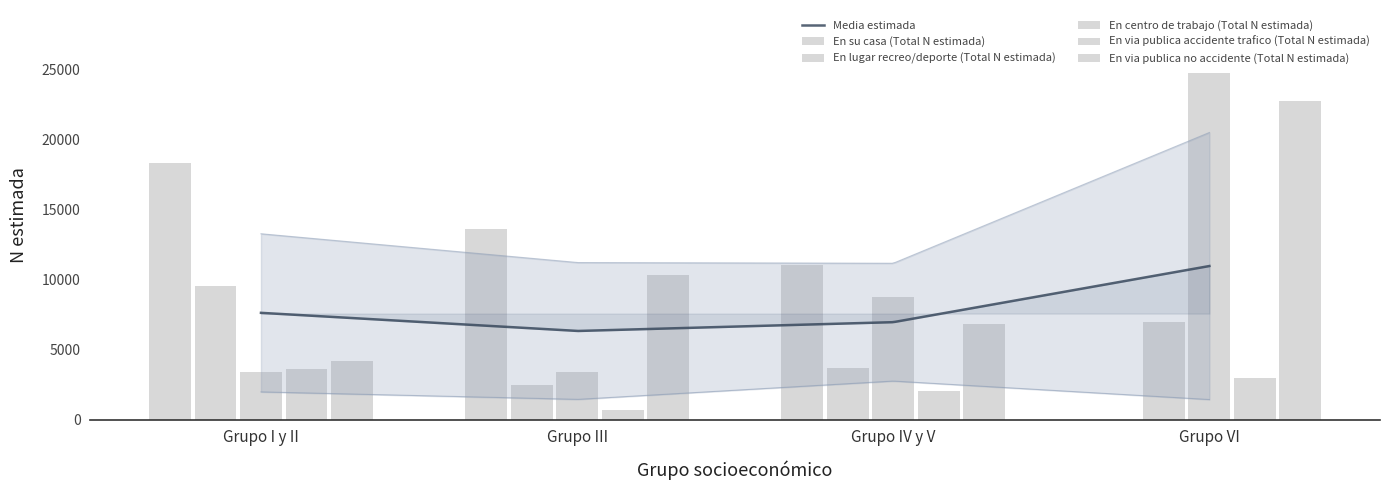

Between Grupo I y II and Grupo VI, which series saw the biggest shift?

En centro de trabajo (Total N estimada)